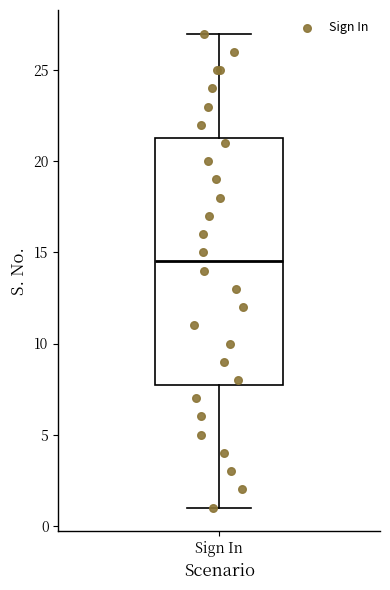

Transcribe this box plot: give where the median line is, the range the box spans, and where the two whiskers end, as read against the y-axis. The values are not printed on the chart, so give them approximately, as read against the axis.

median 14.5, box 8.0 to 21.5, whiskers 1.0 to 27.0